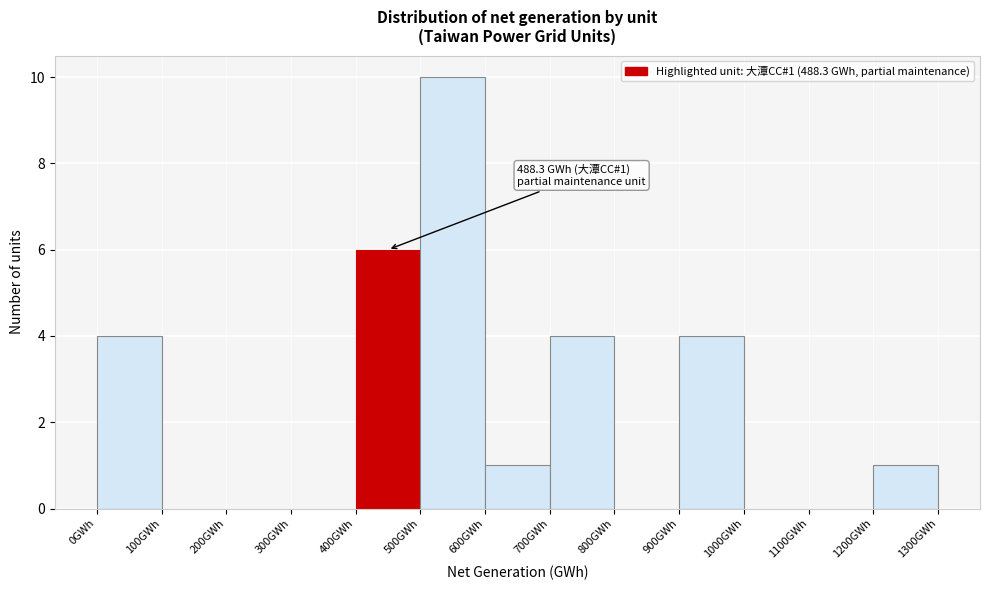

Over which range of the x-axis is the bar tallest?

500 to 600